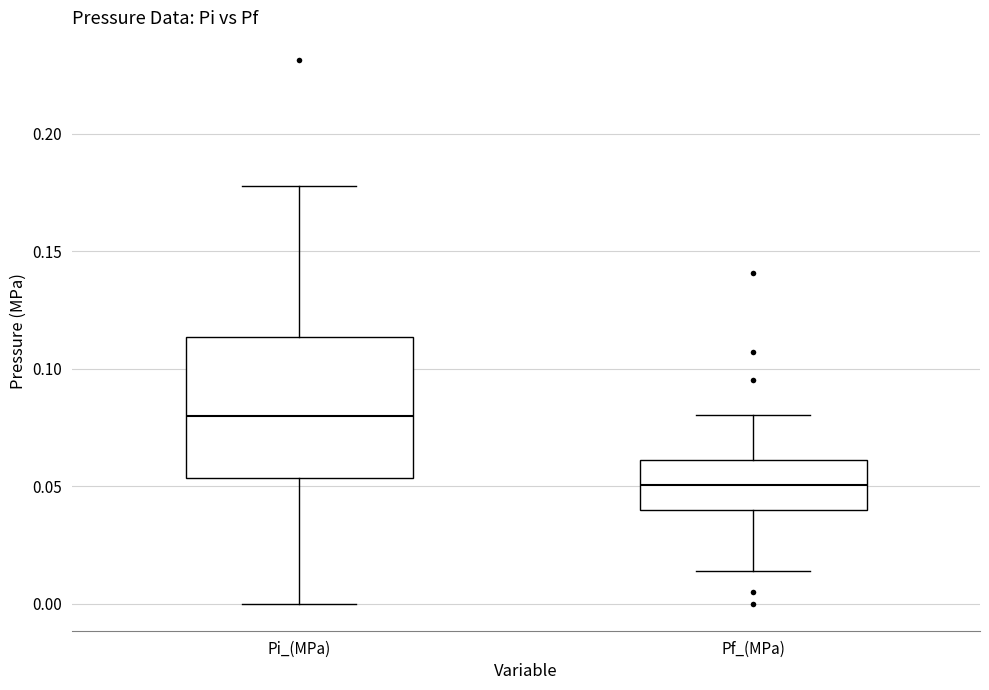

Where is the lower edge of the box for Pf_(MPa) on the y-axis? The values are not printed on the chart, so give them approximately, as read against the axis.

0.040